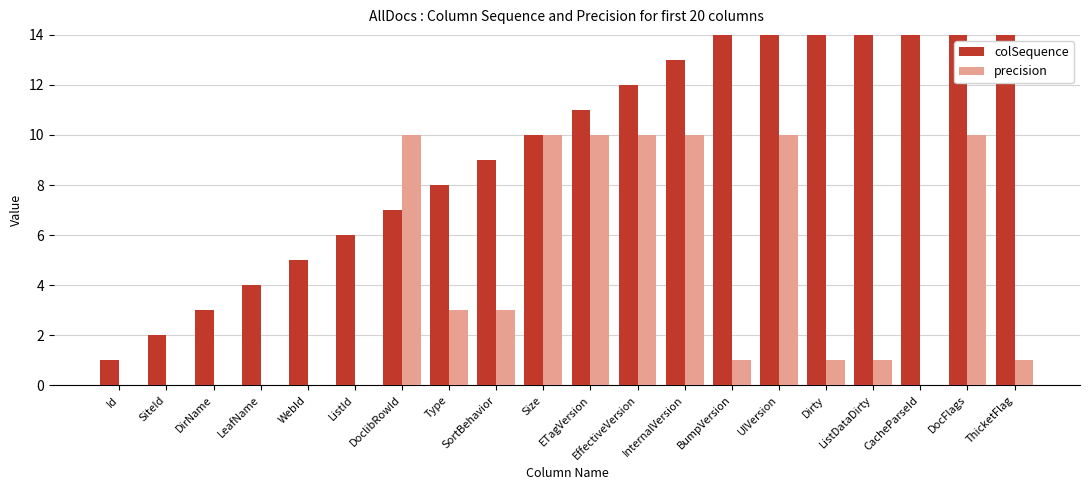

At which label is colSequence closest to 10?

Size